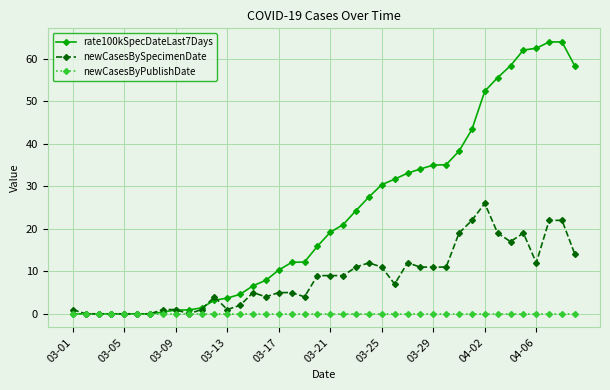

Rank the series by their average value, from lowest to highest.

newCasesByPublishDate, newCasesBySpecimenDate, rate100kSpecDateLast7Days